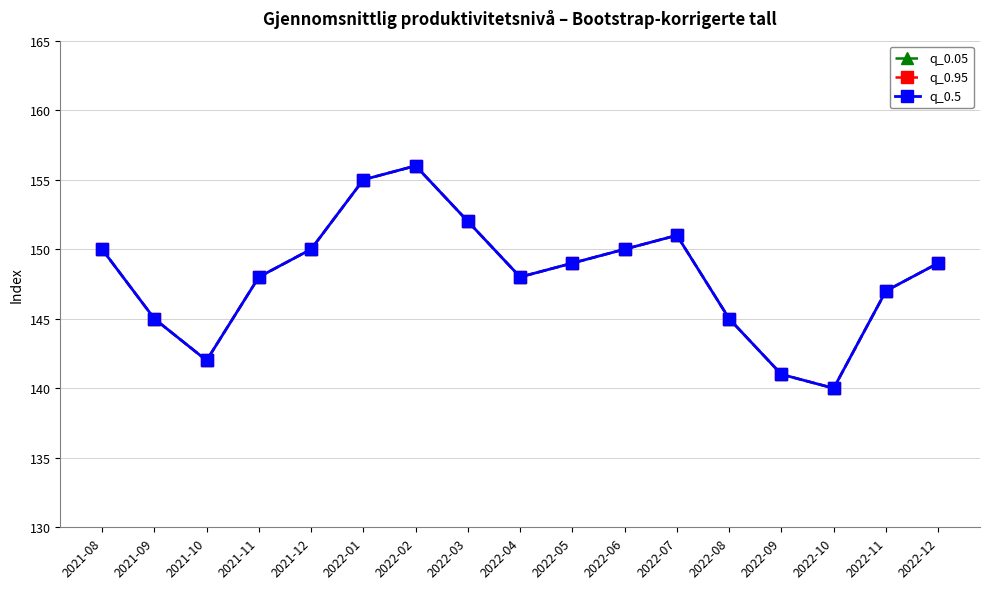

What is the label of the 2nd point from the right?

2022-11